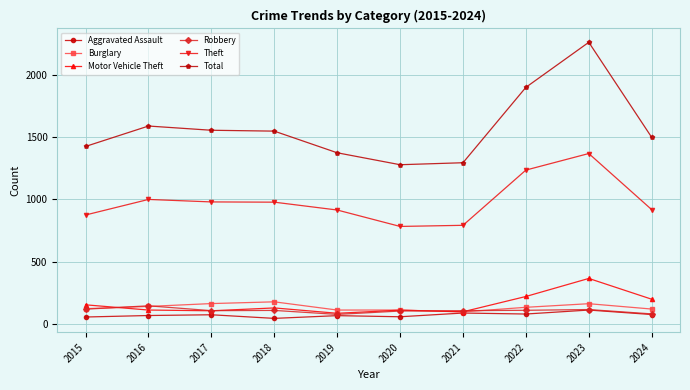

What is the sum of the Motor Vehicle Theft values at 2022 and 2024?

416